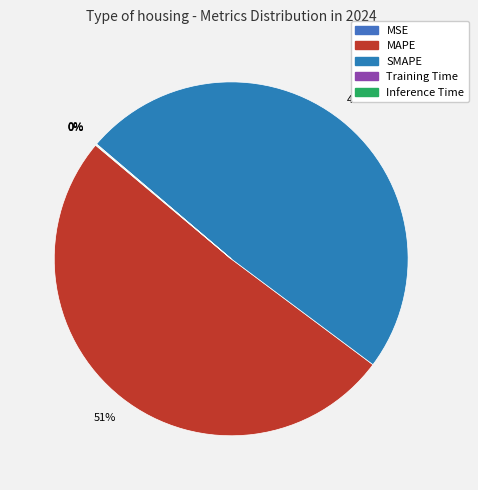

What portion of the pie excludes SMAPE?

51.0%